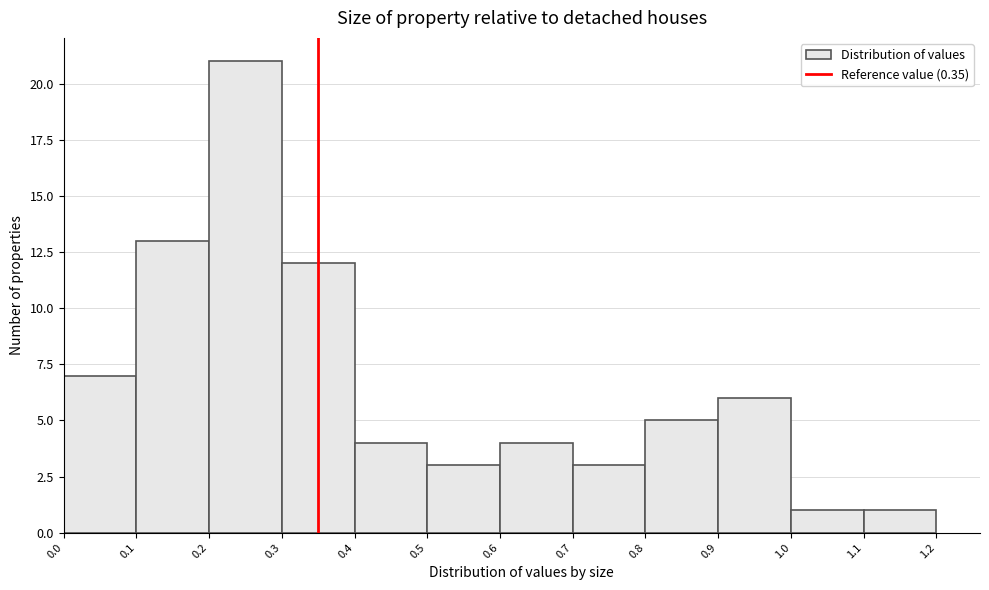

Reading left to right, list every bar in this chart as the range it spans on the x-axis followed by its height. The values are not printed on the chart, so give them approximately, as read against the axis.

0.0 to 0.1: 7
0.1 to 0.2: 13
0.2 to 0.3: 21
0.3 to 0.4: 12
0.4 to 0.5: 4
0.5 to 0.6: 3
0.6 to 0.7: 4
0.7 to 0.8: 3
0.8 to 0.9: 5
0.9 to 1.0: 6
1.0 to 1.1: 1
1.1 to 1.2: 1